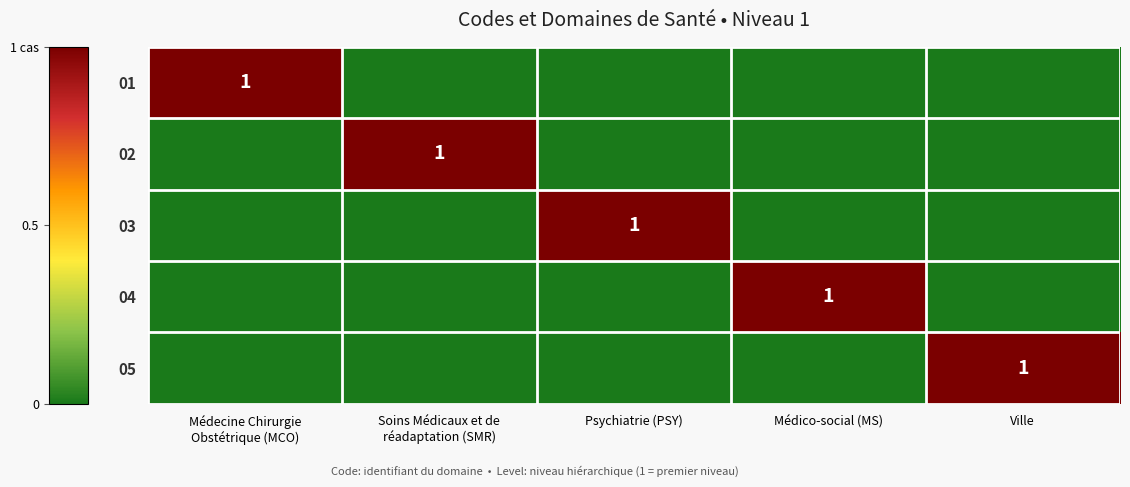

The 04 series shows 0 at Médico-social (MS). True or false?

False